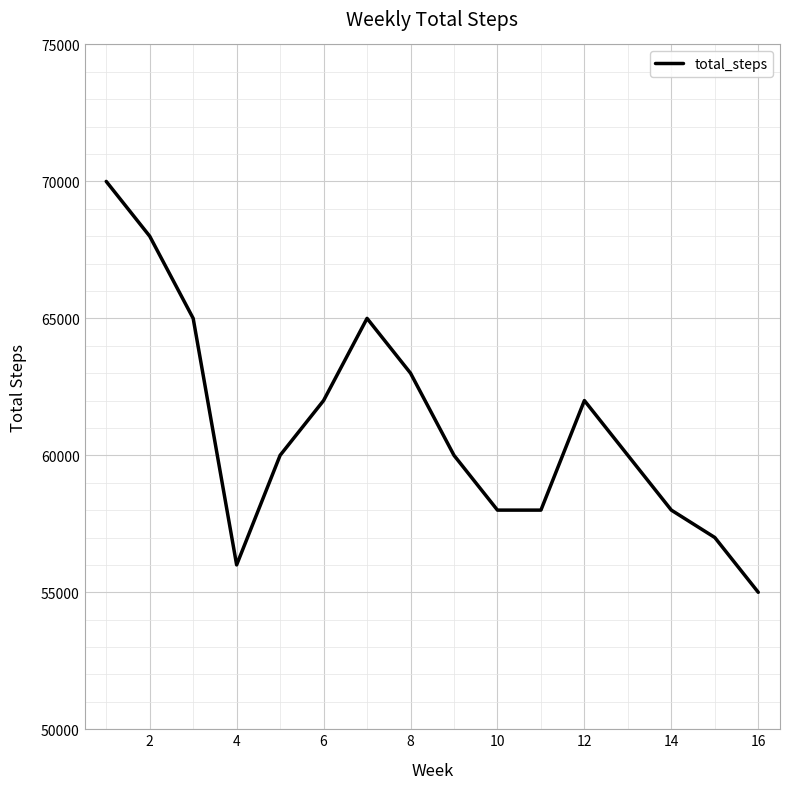

What is the smallest value displayed?

55000